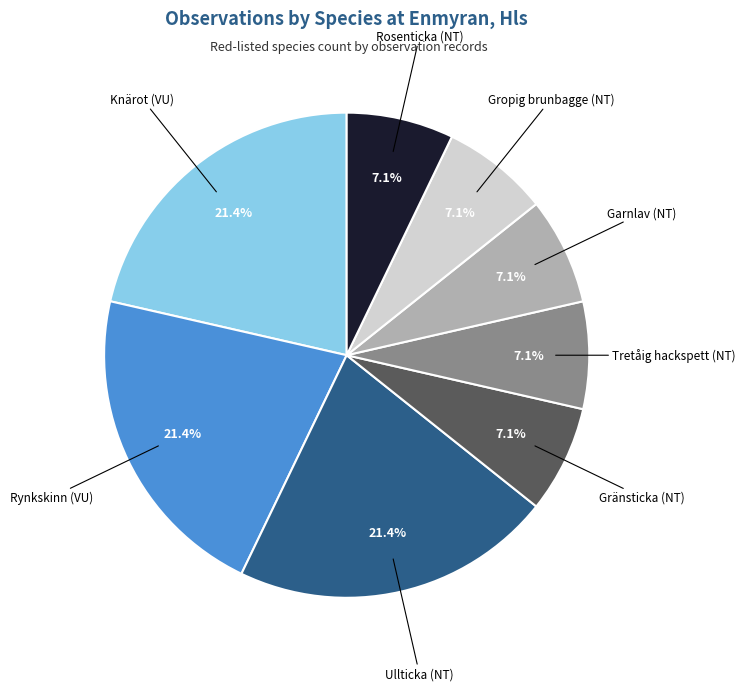

Is Gränsticka (NT) the majority of the pie?

No